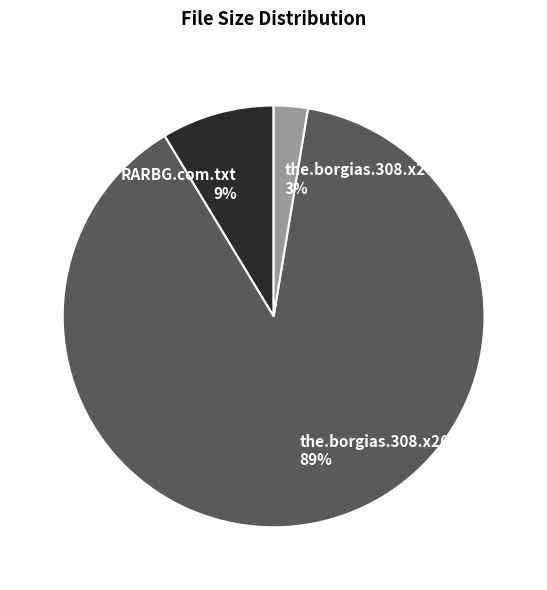

Does the.borgias.308.x264-kyr.mp4 represent more than half of the total?

Yes